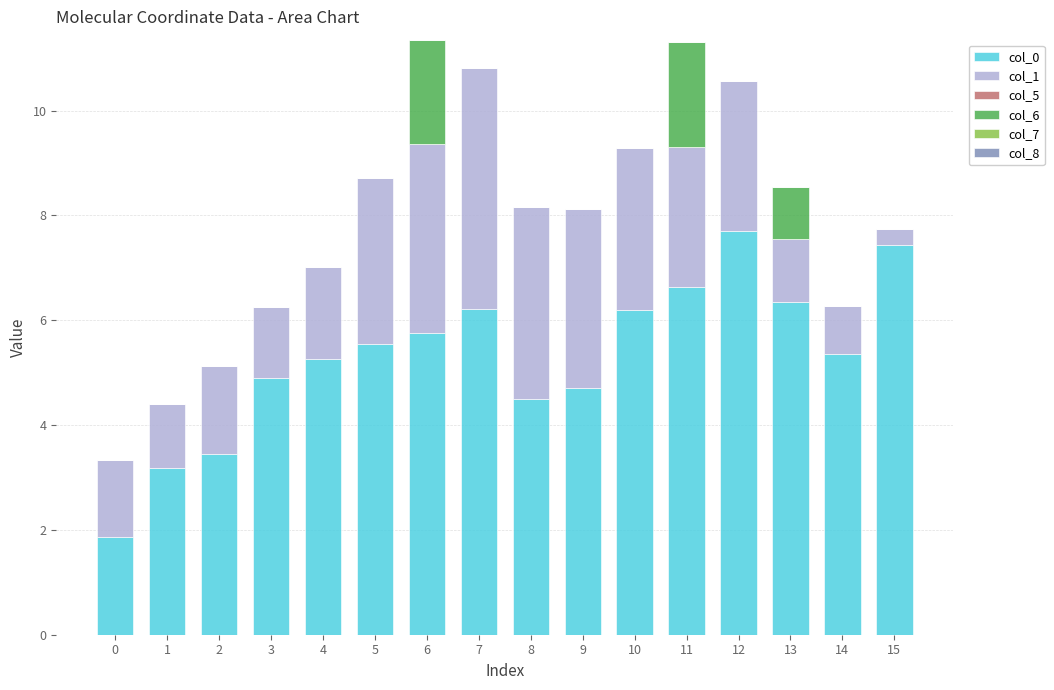

The value of col_0 at 2 is 3.4. True or false?

True